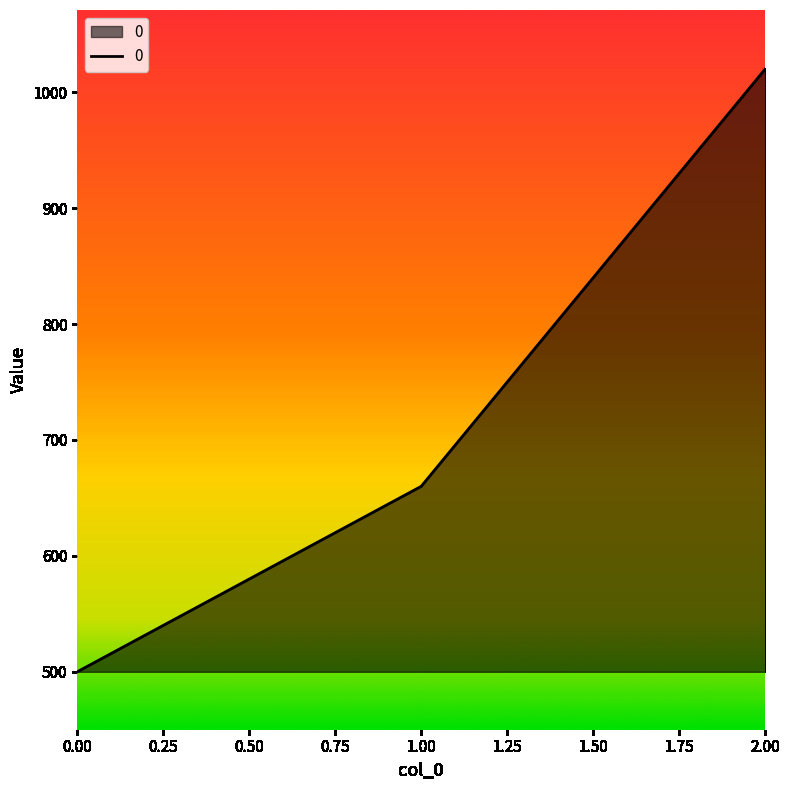

What value does the data have at 1.00, to the nearest 100?

700